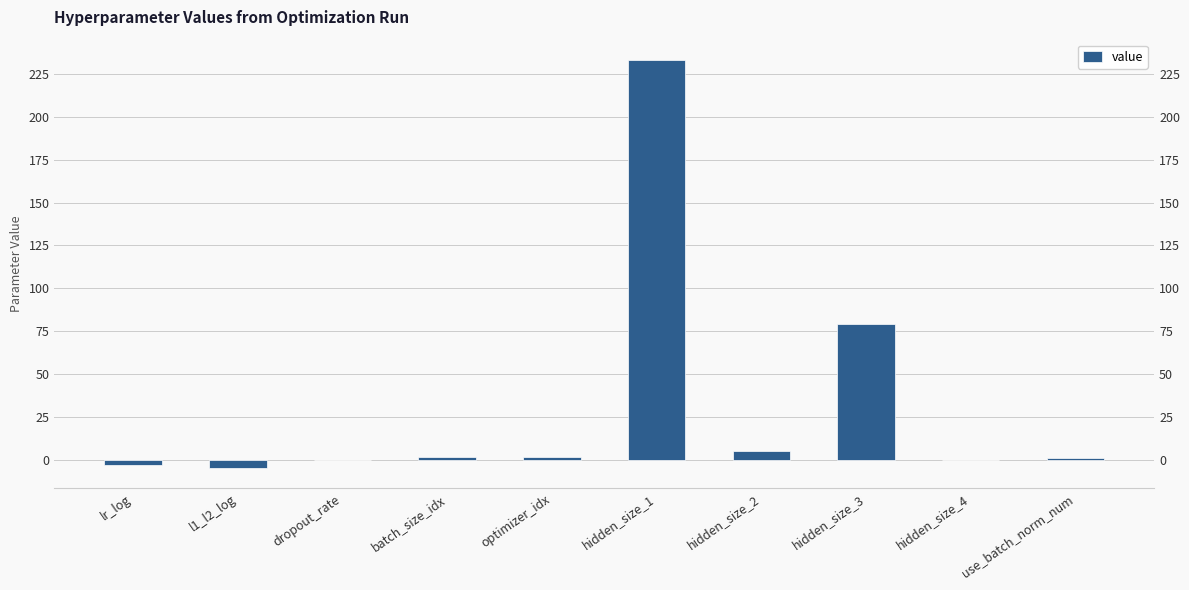

Are the bars grouped side by side (vs. stacked)?

No